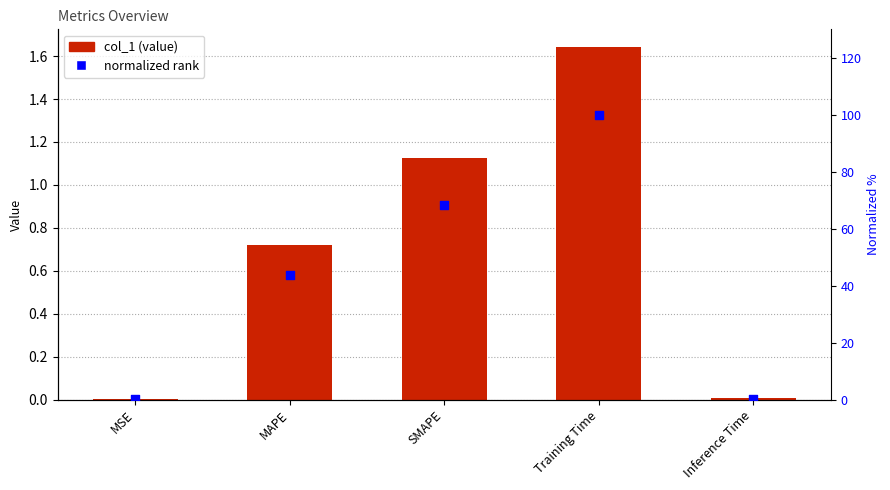

What are all the series names shown in the legend?

col_1, normalized rank